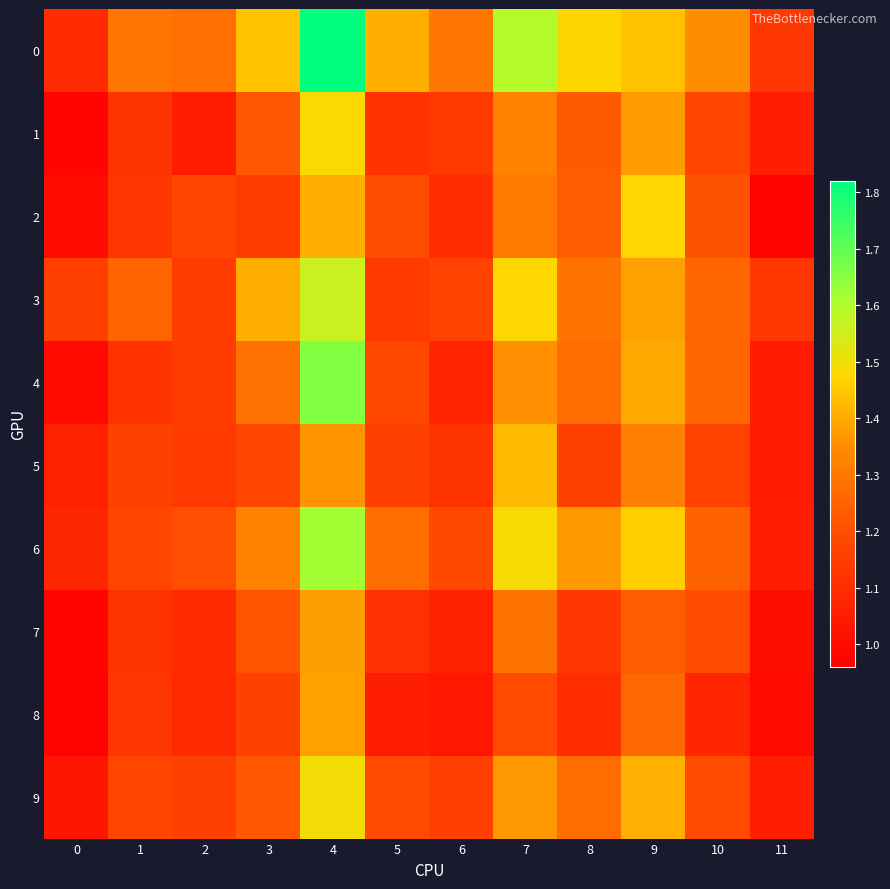

Reading left to right, transcribe all the data shown in this chart.

0: 0=1.1	1=1.3	2=1.3	3=1.4	4=1.8	5=1.4	6=1.3	7=1.6	8=1.5	9=1.4	10=1.3	11=1.1
1: 0=1.0	1=1.1	2=1.1	3=1.2	4=1.5	5=1.1	6=1.1	7=1.3	8=1.2	9=1.4	10=1.2	11=1.1
2: 0=1.0	1=1.1	2=1.2	3=1.1	4=1.4	5=1.2	6=1.1	7=1.3	8=1.2	9=1.5	10=1.2	11=1.0
3: 0=1.2	1=1.3	2=1.1	3=1.4	4=1.6	5=1.1	6=1.2	7=1.5	8=1.3	9=1.4	10=1.3	11=1.1
4: 0=1.0	1=1.1	2=1.1	3=1.3	4=1.7	5=1.2	6=1.1	7=1.4	8=1.3	9=1.4	10=1.3	11=1.0
5: 0=1.1	1=1.2	2=1.1	3=1.2	4=1.4	5=1.2	6=1.1	7=1.4	8=1.2	9=1.3	10=1.2	11=1.0
6: 0=1.1	1=1.2	2=1.2	3=1.3	4=1.6	5=1.3	6=1.2	7=1.5	8=1.4	9=1.5	10=1.2	11=1.1
7: 0=1.0	1=1.1	2=1.1	3=1.2	4=1.4	5=1.1	6=1.1	7=1.3	8=1.1	9=1.2	10=1.2	11=1.0
8: 0=1.0	1=1.1	2=1.1	3=1.2	4=1.4	5=1.1	6=1.0	7=1.2	8=1.1	9=1.3	10=1.1	11=1.0
9: 0=1.0	1=1.2	2=1.2	3=1.2	4=1.5	5=1.2	6=1.2	7=1.4	8=1.3	9=1.4	10=1.2	11=1.1